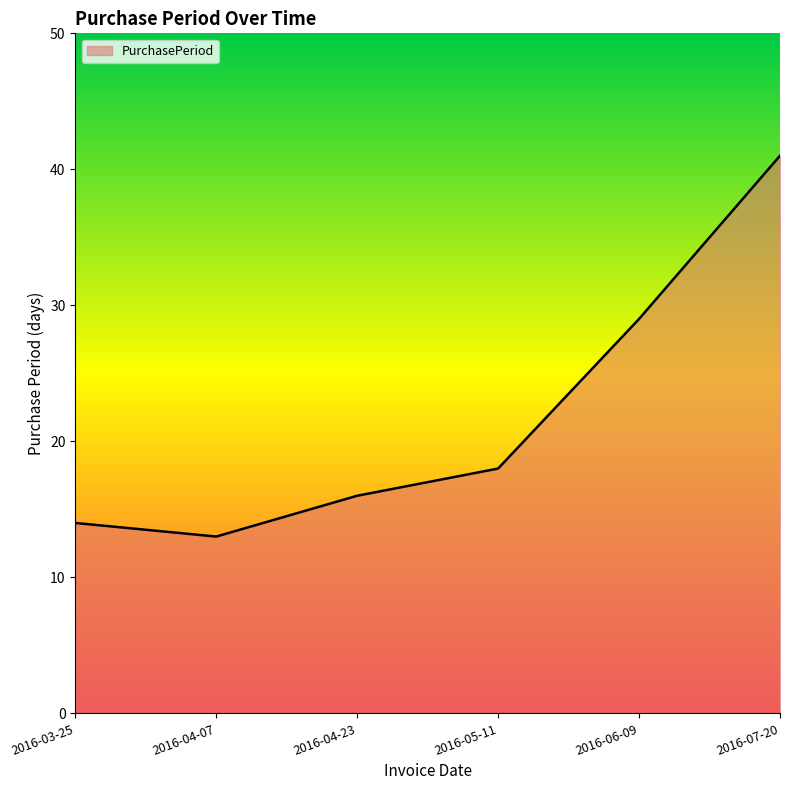

List the labels in order of value, smallest first.

2016-04-07, 2016-03-25, 2016-04-23, 2016-05-11, 2016-06-09, 2016-07-20